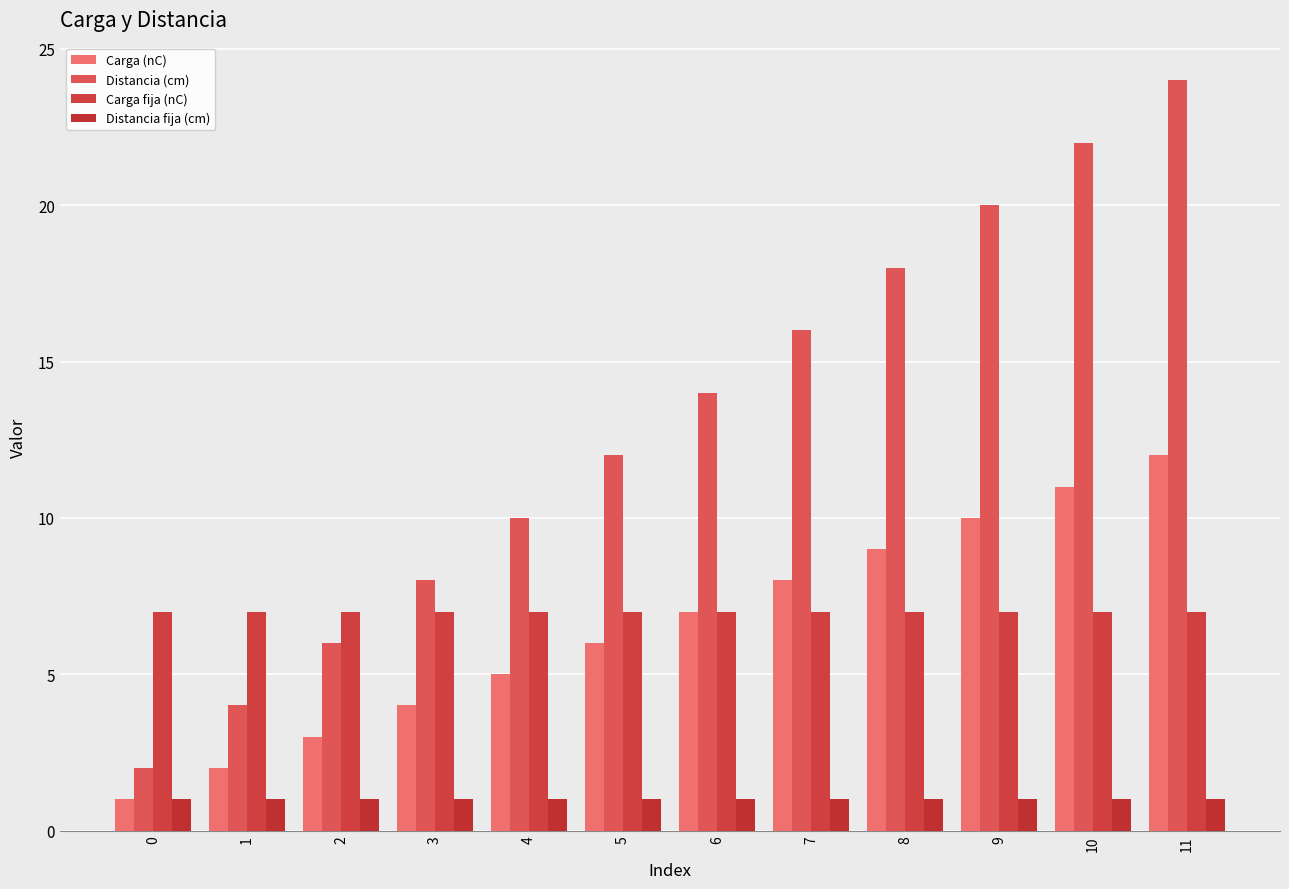

The value of Distancia (cm) at 4 is 10. True or false?

True